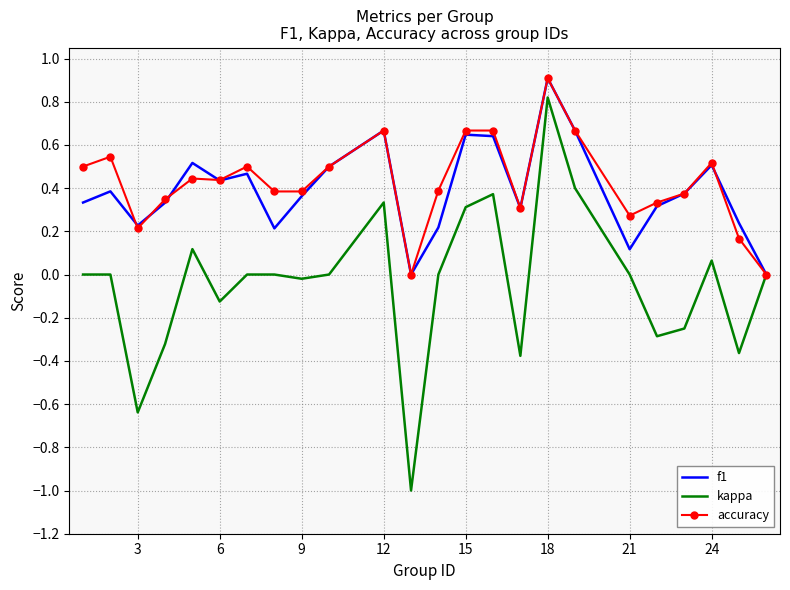

What is the maximum value shown in the chart?

0.9